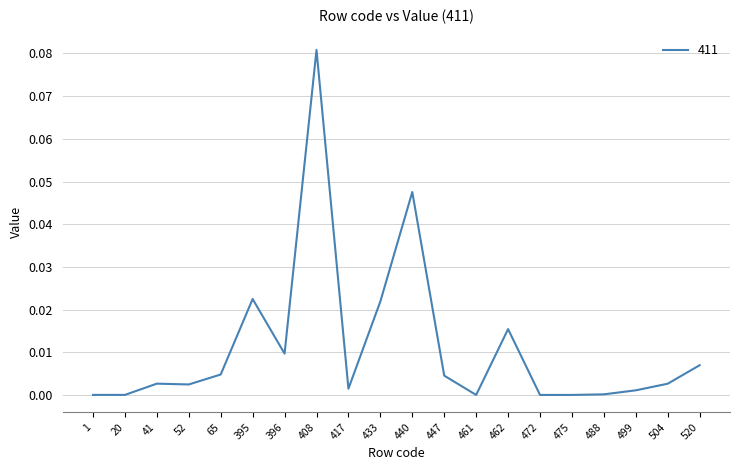

The value at 417 is 0.0. True or false?

True